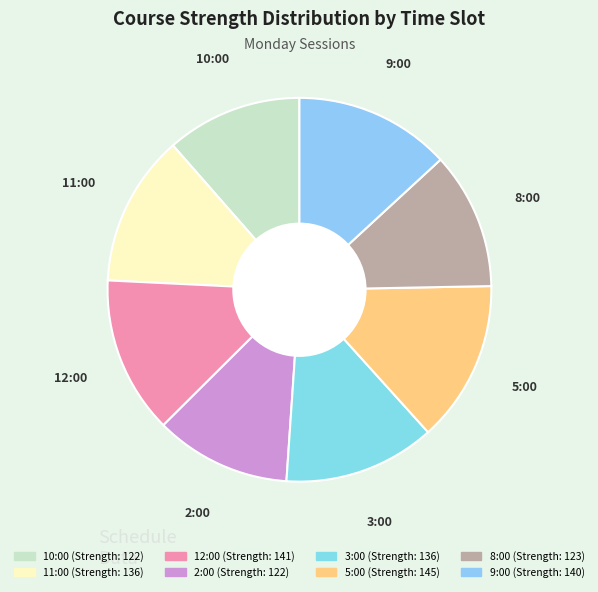

Do 9:00 and 8:00 together represent more than half of the pie?

No